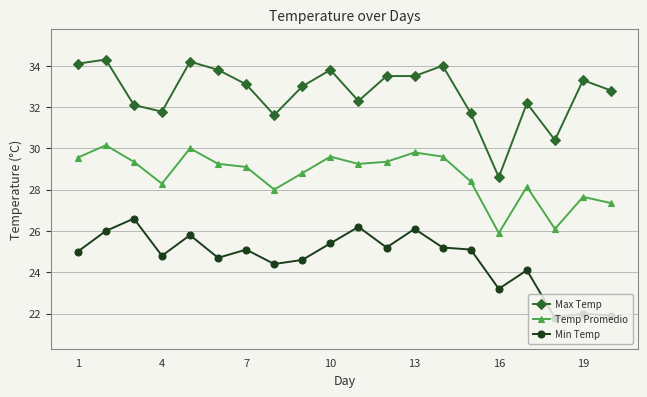

How many lines are shown in the chart?

3